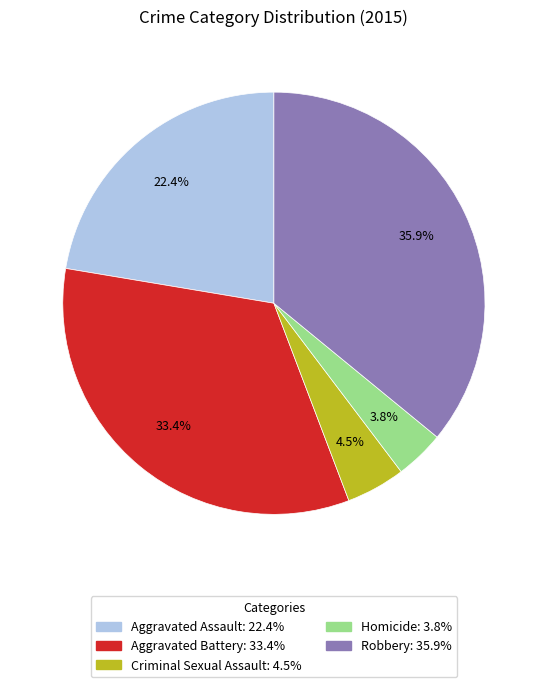

To the nearest percent, what is the average slice percentage?

20%